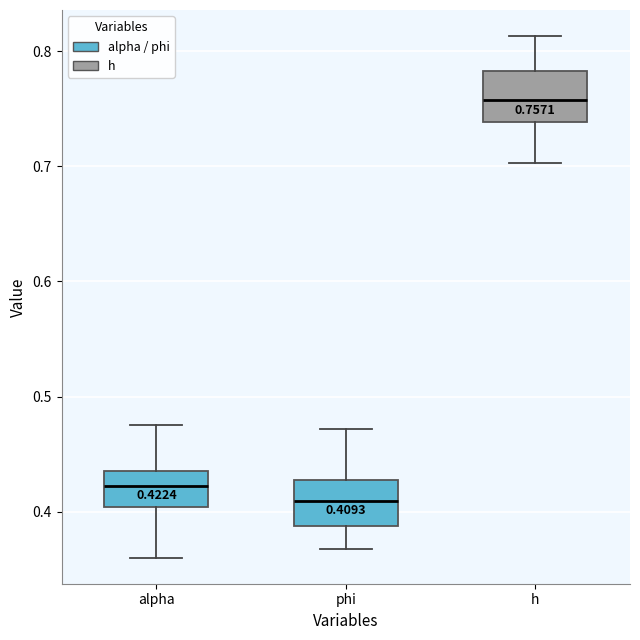

Which box has the highest median line?

h